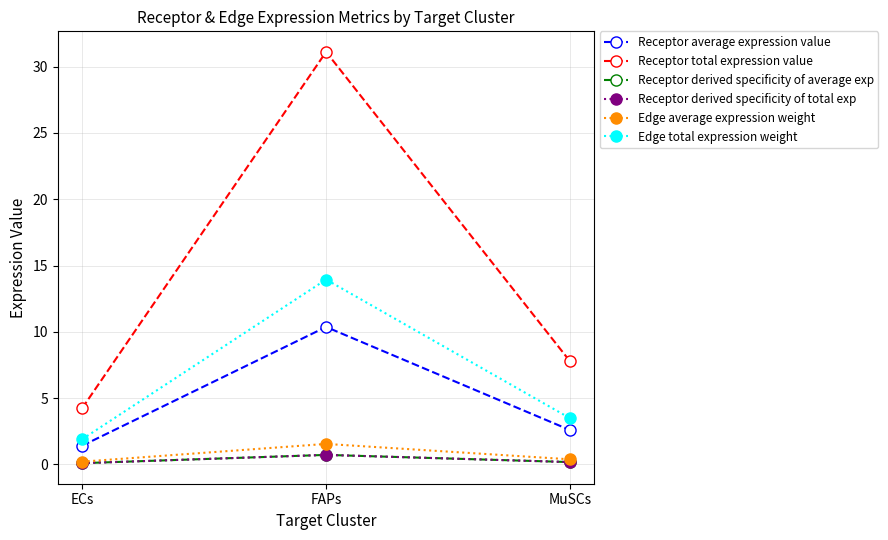

Which series changed the most between FAPs and MuSCs?

Receptor total expression value